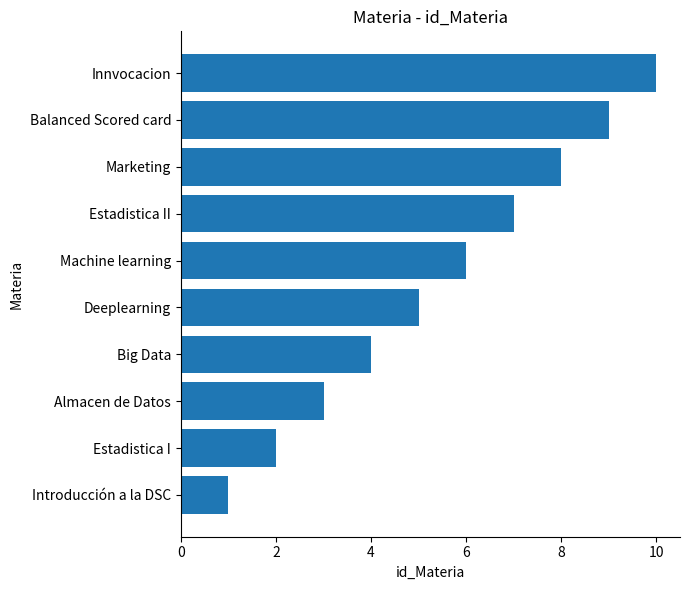

What is the greatest value displayed?

10